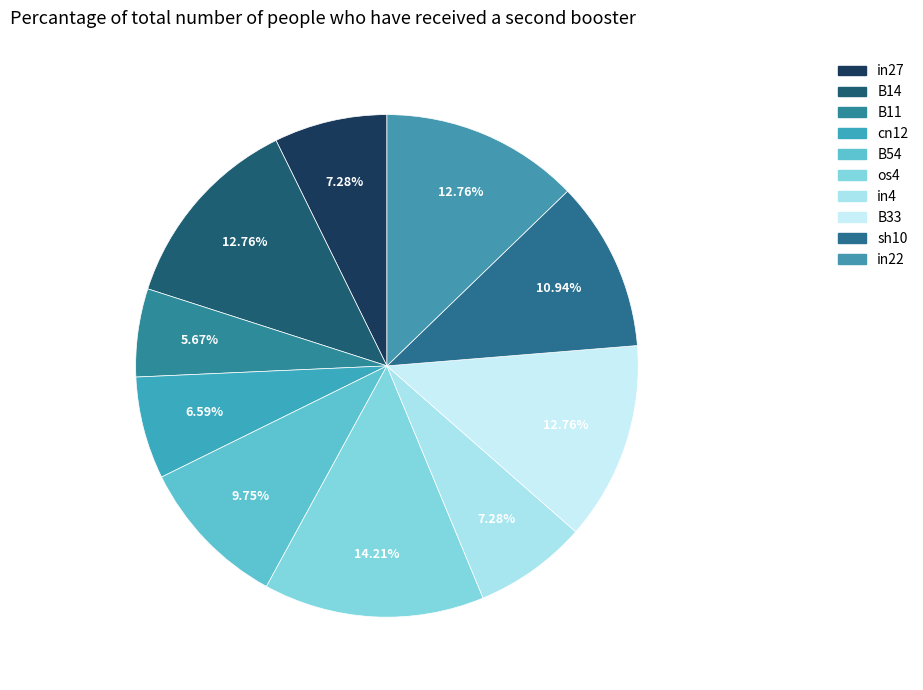

Count the number of slices in the pie.

10